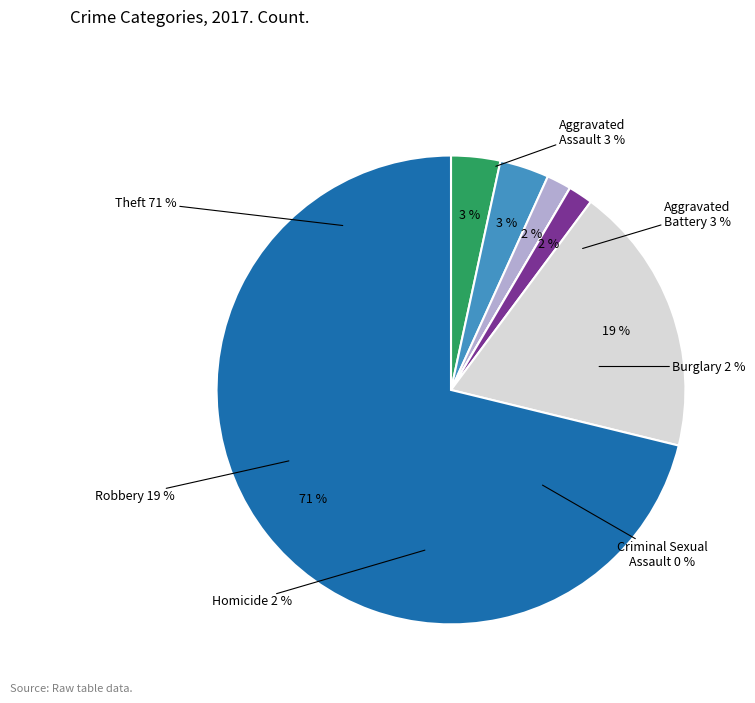

How much of the chart is everything except Burglary?

98.3%